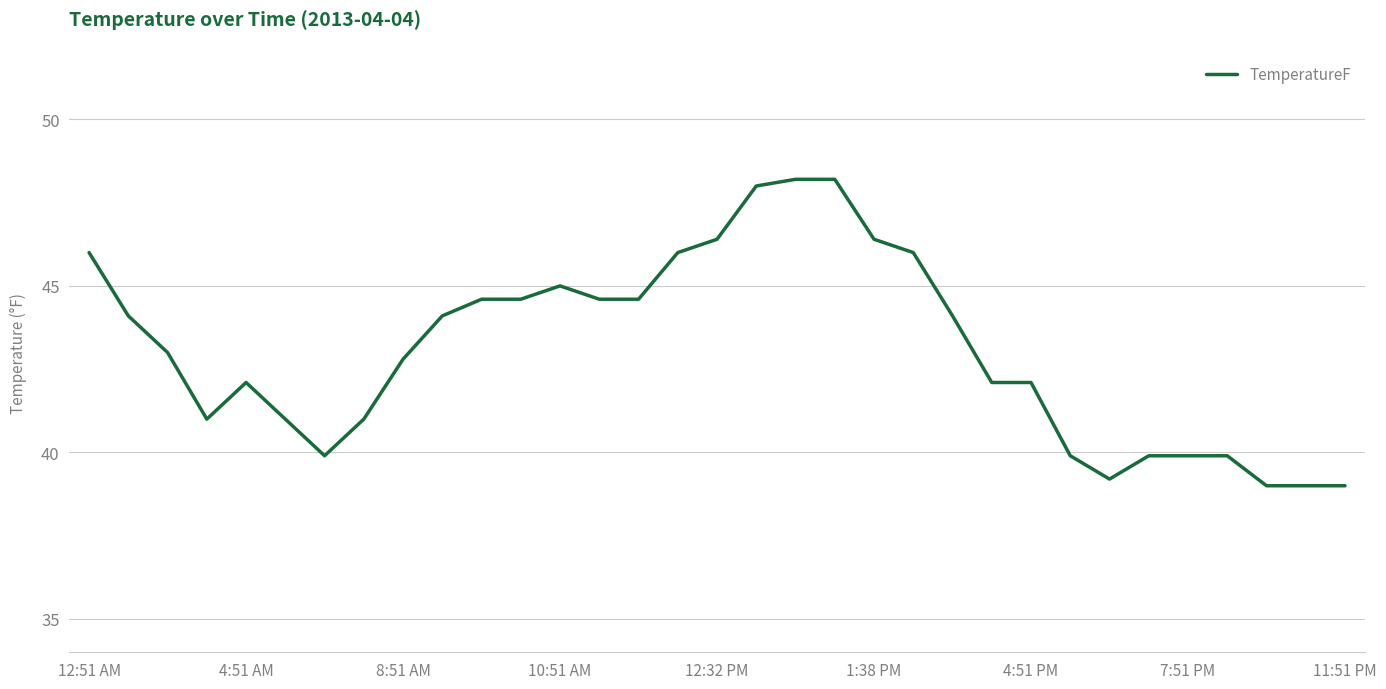

True or false: the data has more than 0 interior local peaks.

True